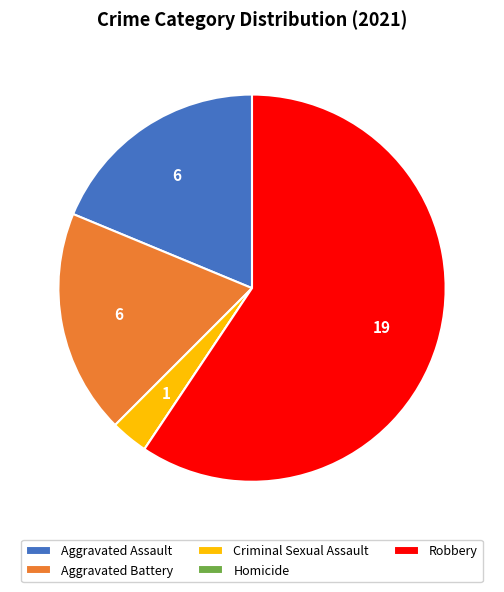

What is the ratio of the value at Aggravated Assault to the value at Robbery?

0.3